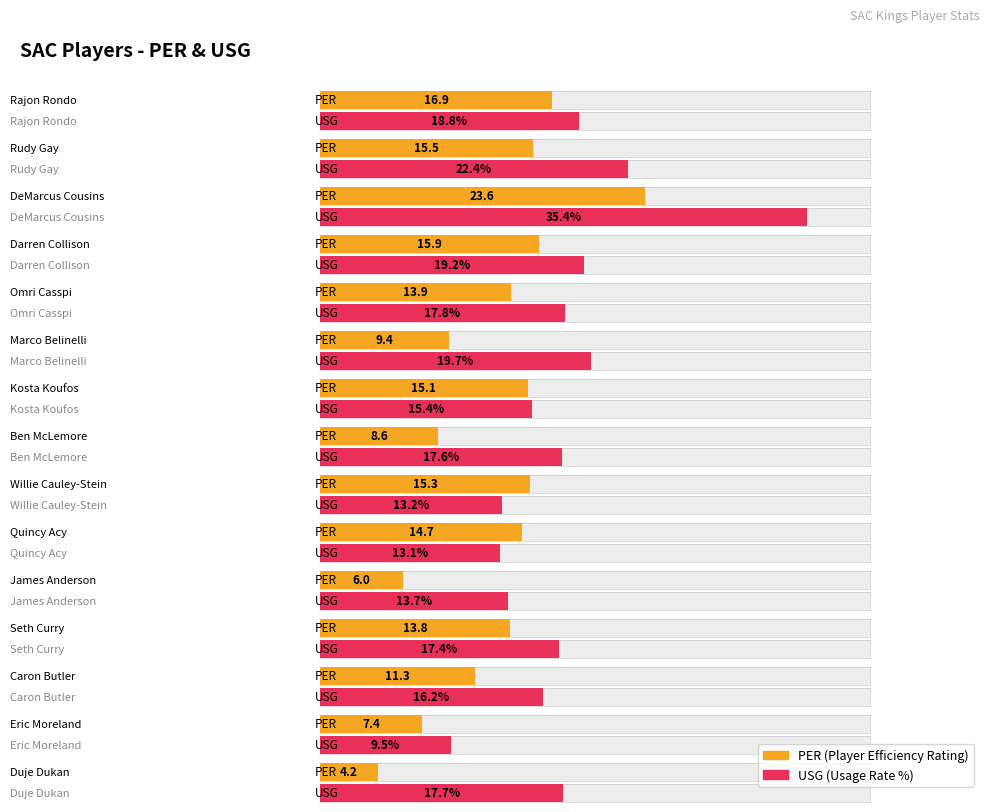

Reading left to right, extract all data points from this chart.

PER: 16.9	15.5	23.6	15.9	13.9	9.4	15.1	8.6	15.3	14.7	6.0	13.8	11.3	7.4	4.2
USG: 18.8	22.4	35.4	19.2	17.8	19.7	15.4	17.6	13.2	13.1	13.7	17.4	16.2	9.5	17.7